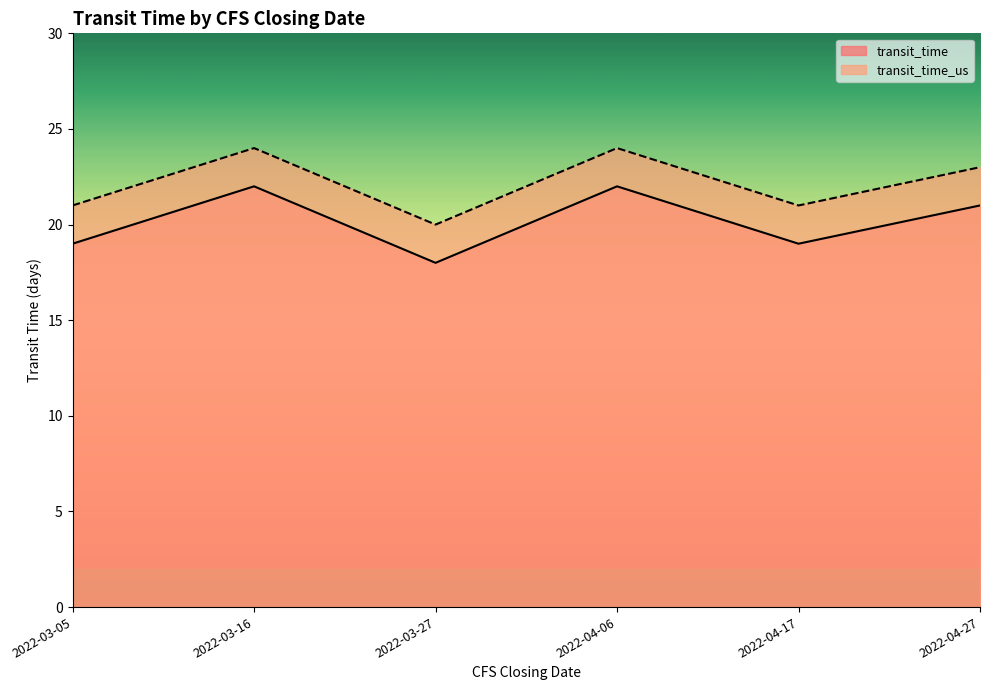

List the series in order of their overall mean, lowest first.

transit_time, transit_time_us